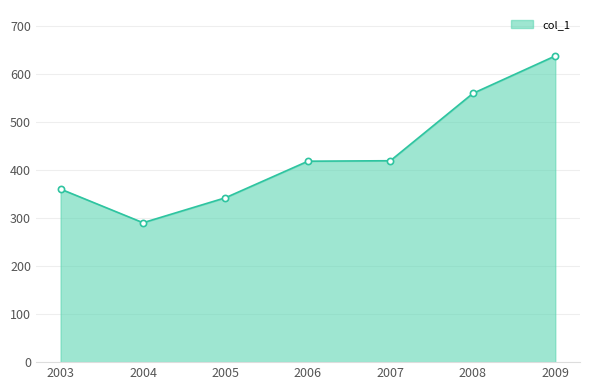

What is the change in value from 2005 to 2007?

+77